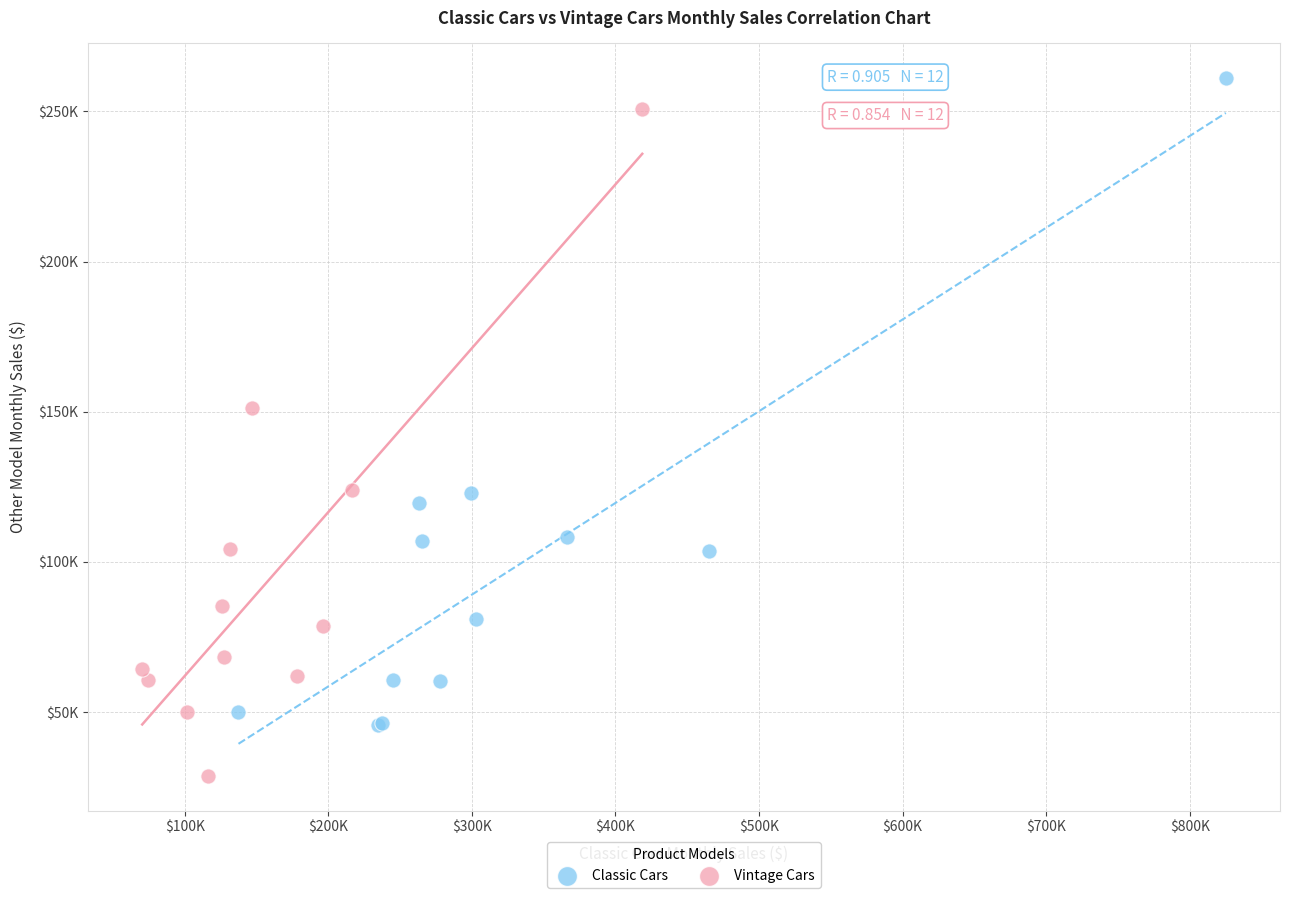

What are all the series names shown in the legend?

Classic Cars, Vintage Cars